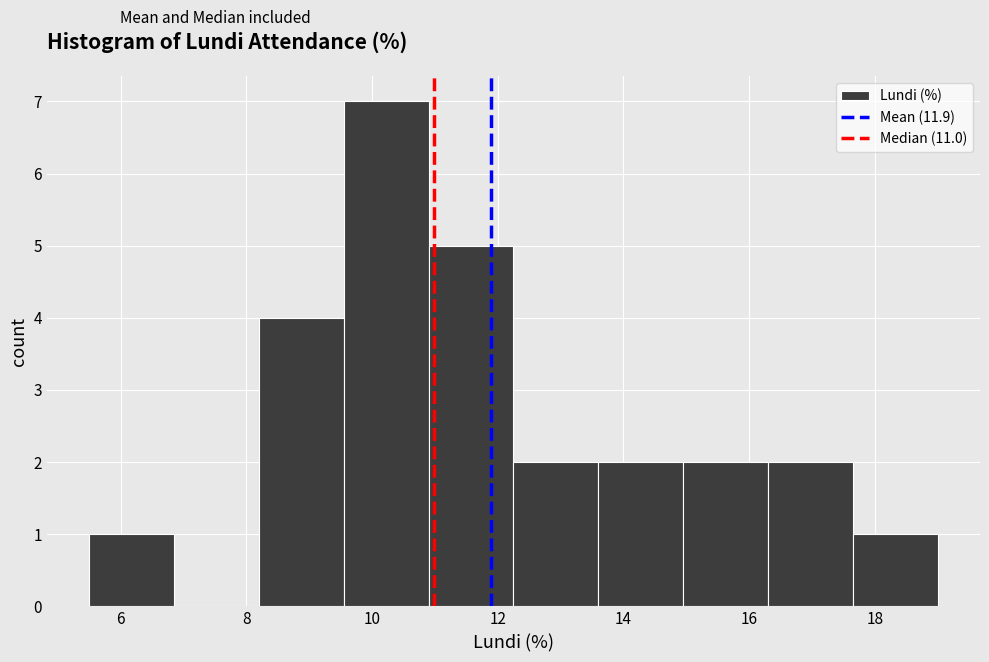

What is the height of the bar covering 9.55 to 10.90 on the x-axis? Neither the bar edges nor the heights are printed on the chart, so give them approximately, as read against the axes.

7